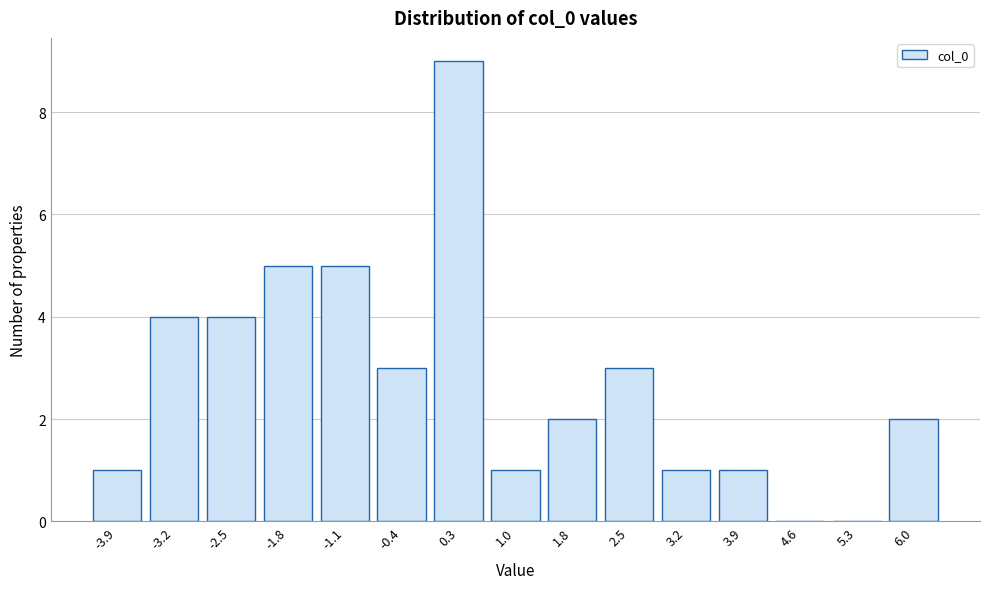

Reading left to right, extract all data points from this chart.

-3.9=1	-3.2=4	-2.5=4	-1.8=5	-1.1=5	-0.4=3	0.3=9	1.0=1	1.8=2	2.5=3	3.2=1	3.9=1	4.6=0	5.3=0	6.0=2